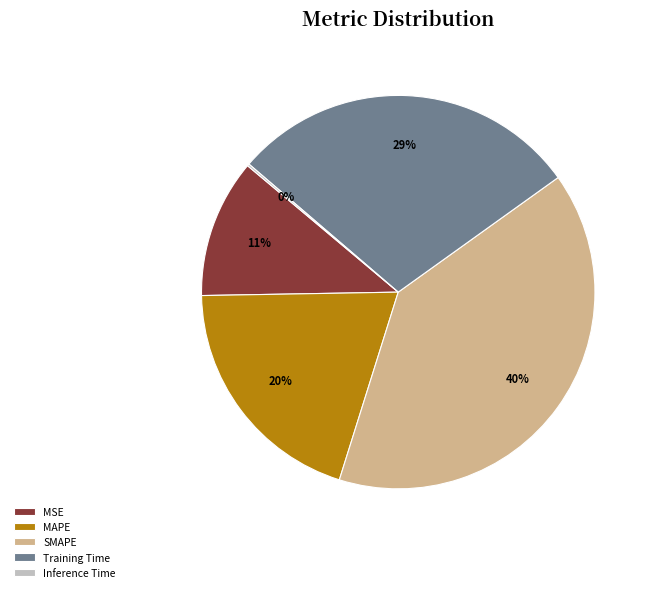

Approximately how many times larger is the value at MSE compared to SMAPE?

0.3